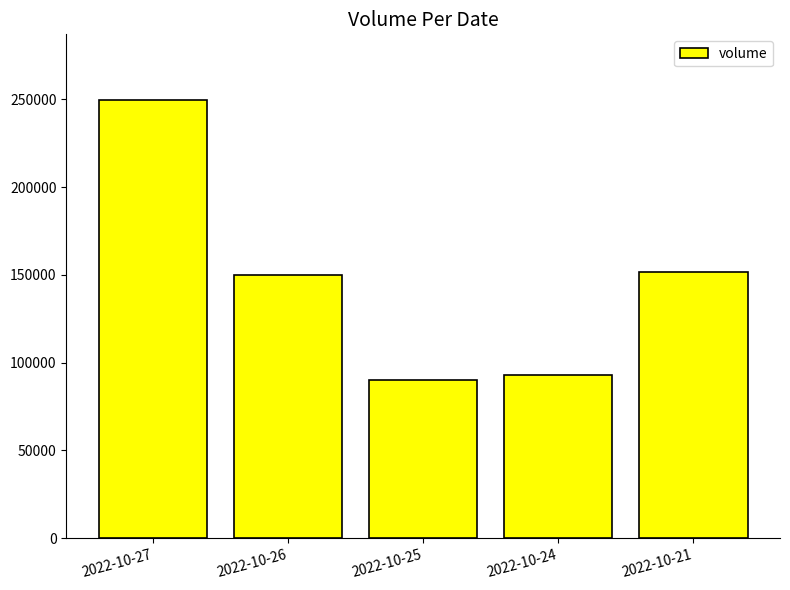

Where is the data nearest to the value 170026?

2022-10-21